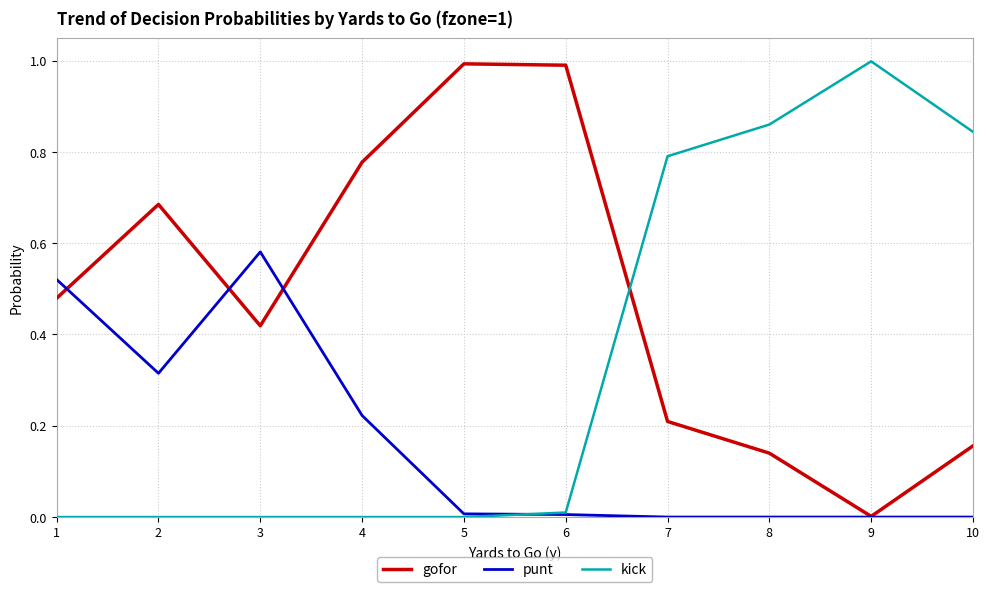

Rank the series at 8 from lowest to highest value.

punt, gofor, kick